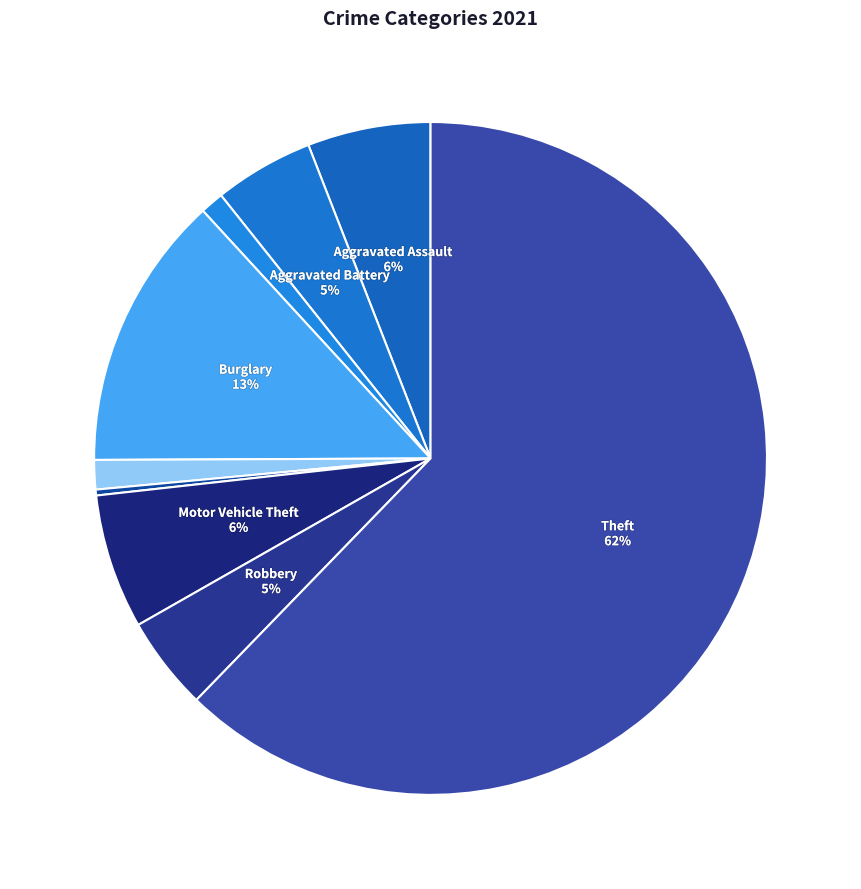

Rank the categories by value from highest to lowest.

Theft, Burglary, Motor Vehicle Theft, Aggravated Assault, Aggravated Battery, Robbery, Criminal Sexual Assault, Arson, Homicide